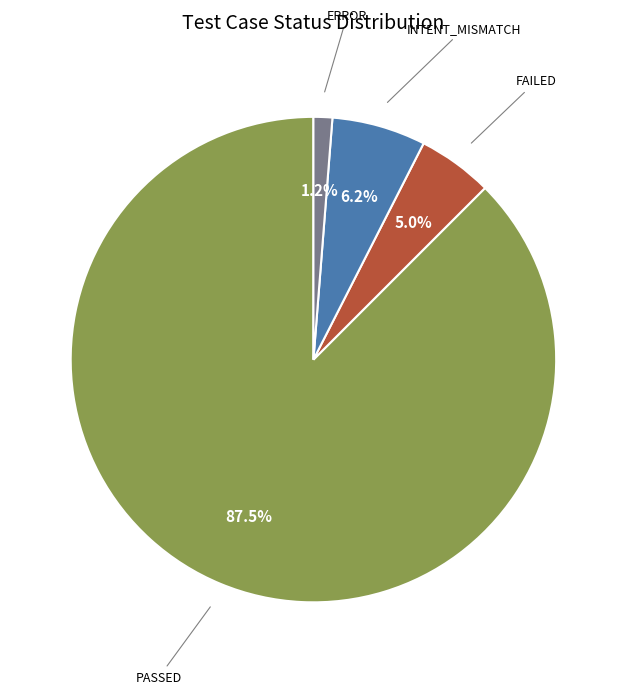

Is there a majority slice in this chart?

Yes